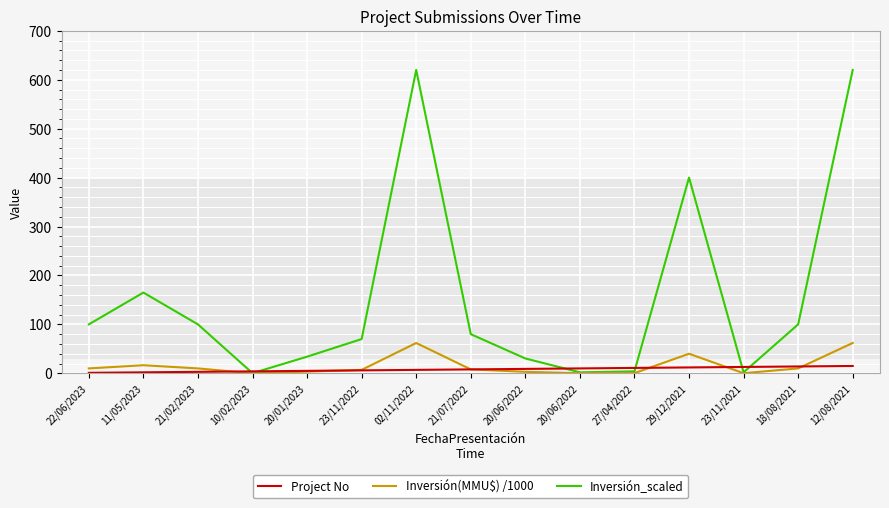

Does the chart have visible grid lines?

Yes